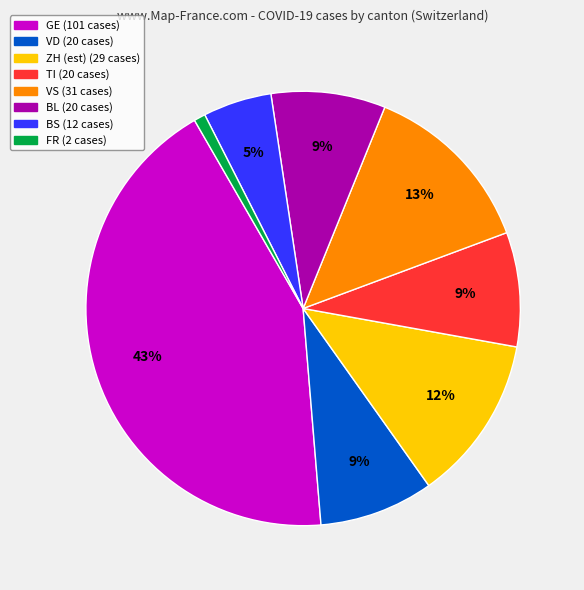

Is there any slice that represents more than half of the pie?

No